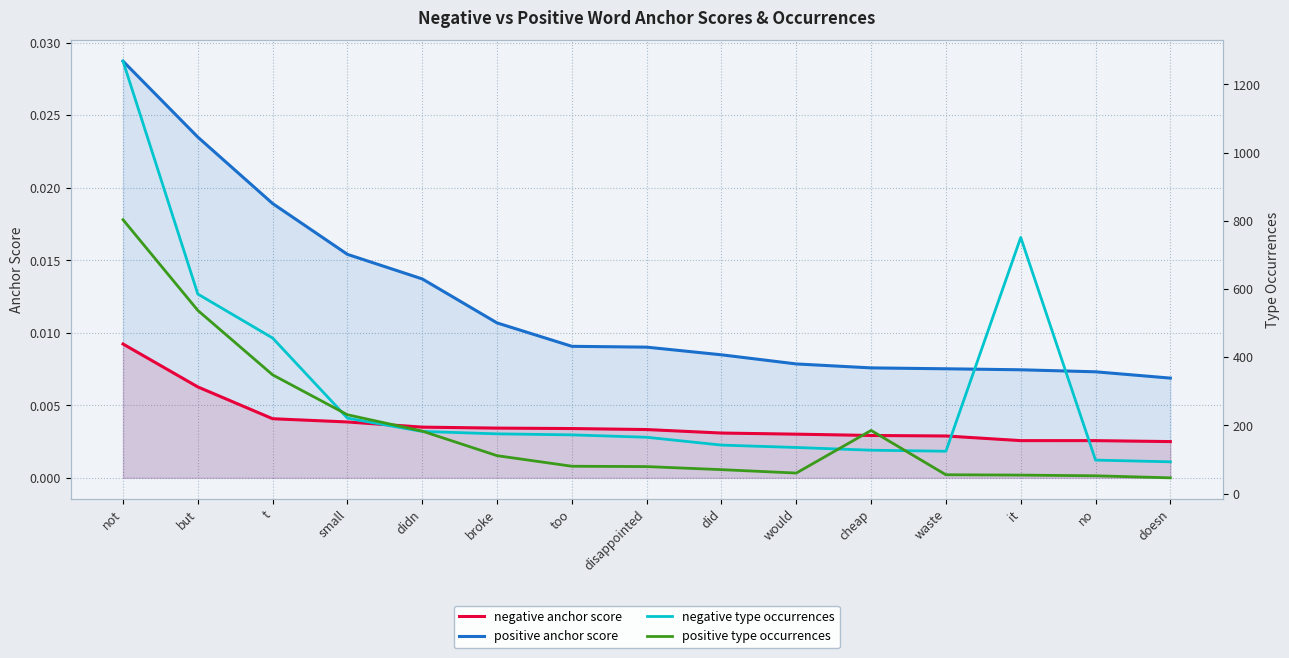

What is the total value across all series at waste?

179.0